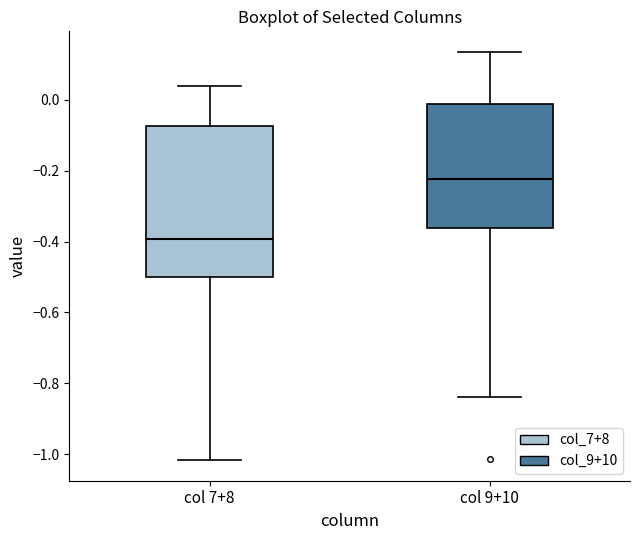

Reading left to right, transcribe this box plot: for each box, give where its median line is, the range the box spans, and where its two whiskers end, as read against the y-axis. The values are not printed on the chart, so give them approximately, as read against the axis.

col 7+8: median -0.40, box -0.50 to -0.08, whiskers -1.02 to 0.04
col 9+10: median -0.22, box -0.36 to -0.02, whiskers -0.84 to 0.14